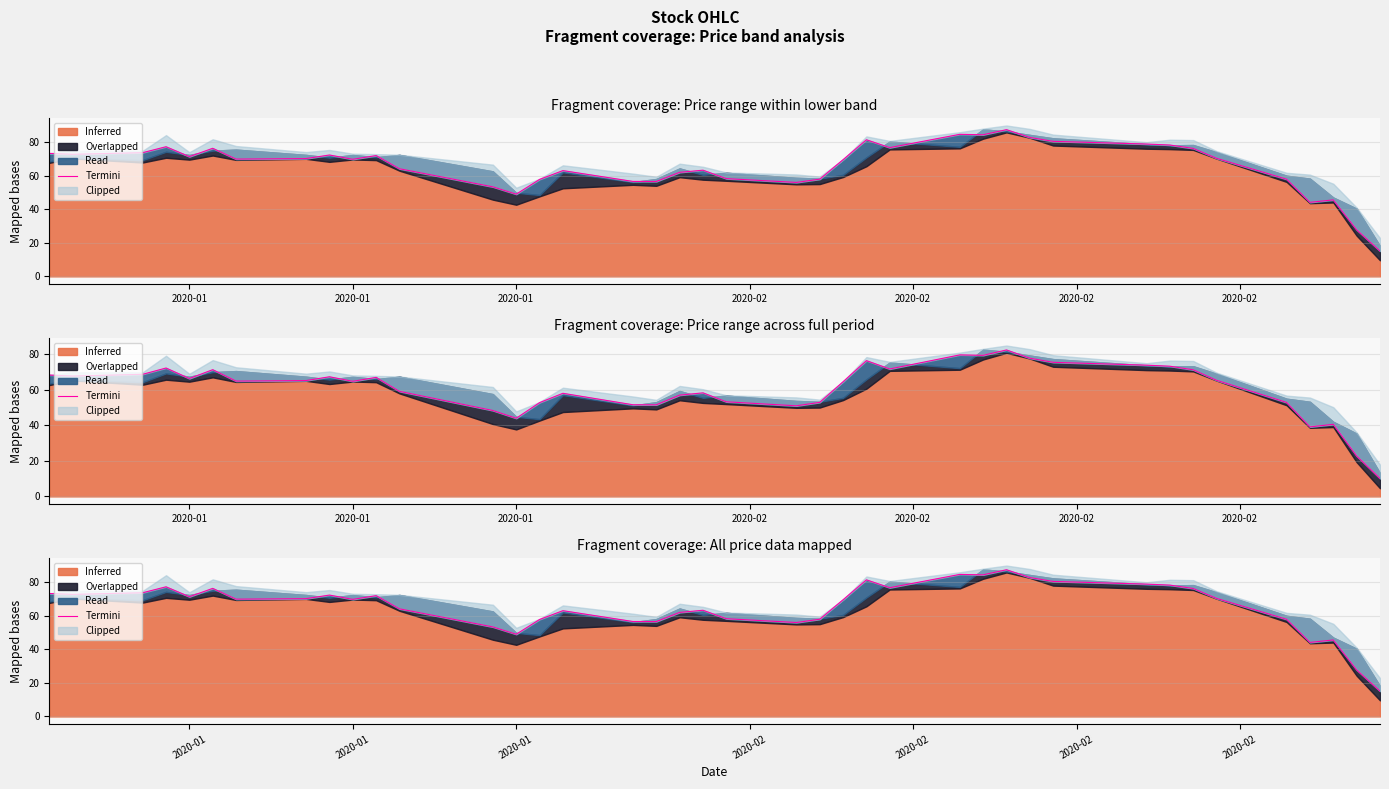

How many lines are shown in the chart?

1